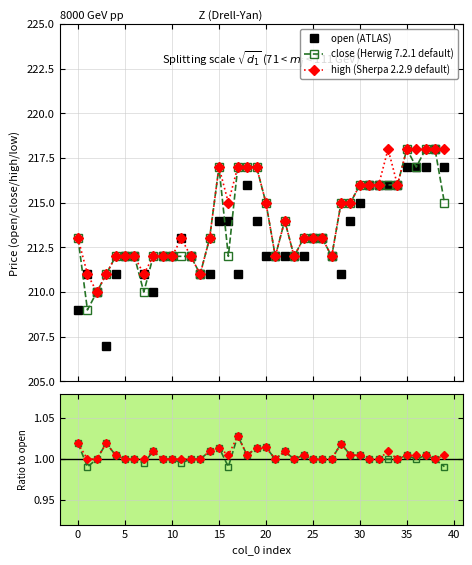

Which series has the largest range (max minus min)?

open (ATLAS)